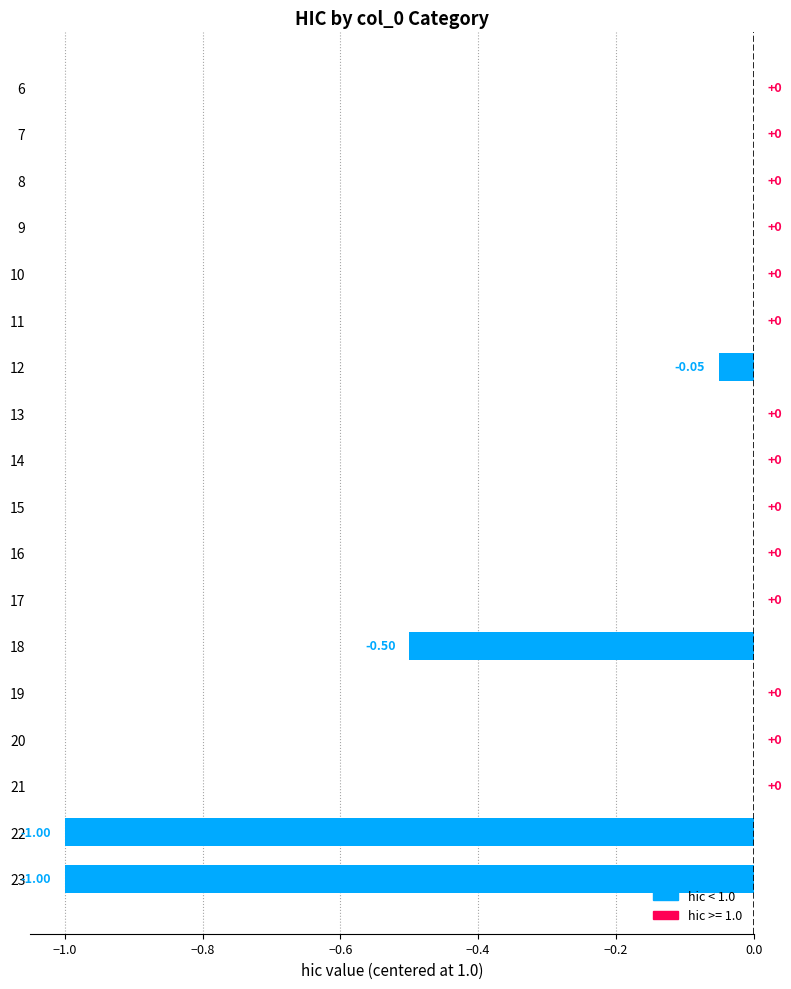

What is the sum of the values at 21 and 23?

-1.0